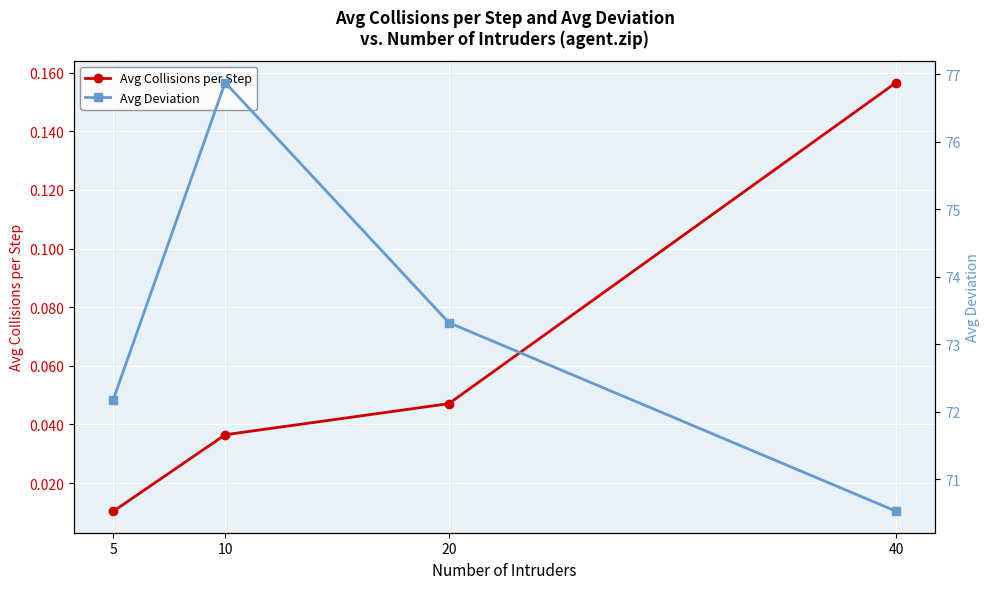

Reading left to right, extract all data points from this chart.

Avg Collisions per Step: 5=0.0	10=0.0	20=0.0	40=0.2
Avg Deviation: 5=72.2	10=76.9	20=73.3	40=70.5